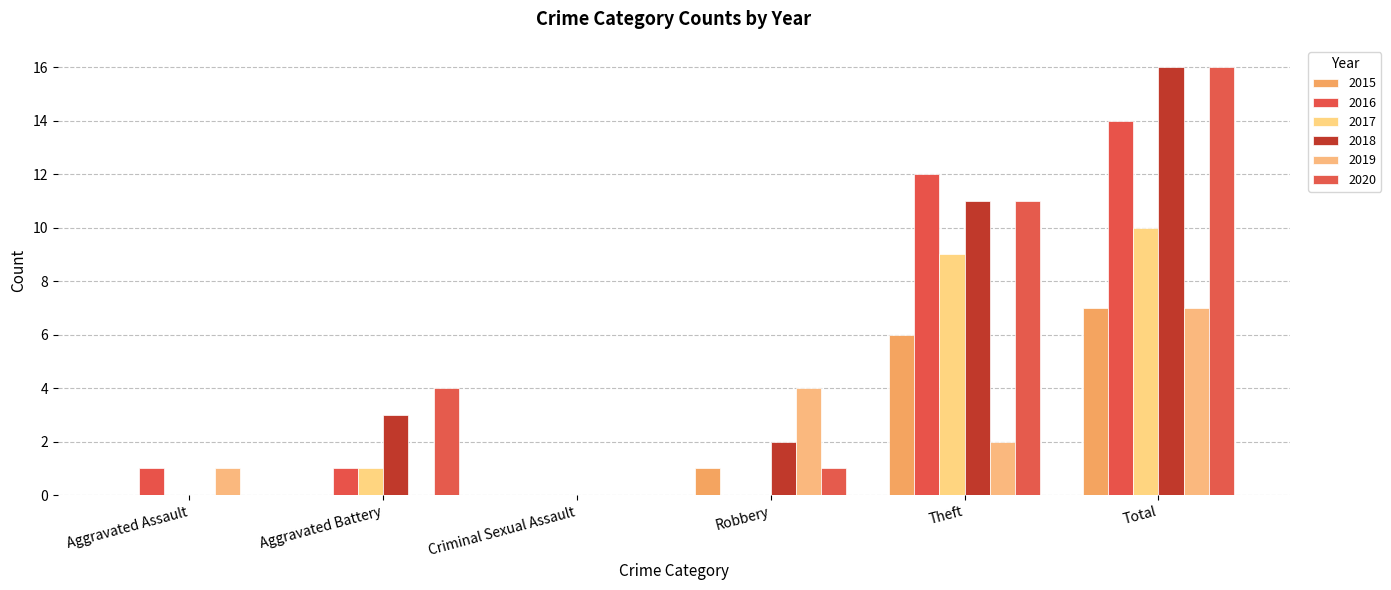

The value of 2020 at Theft is 11. True or false?

True